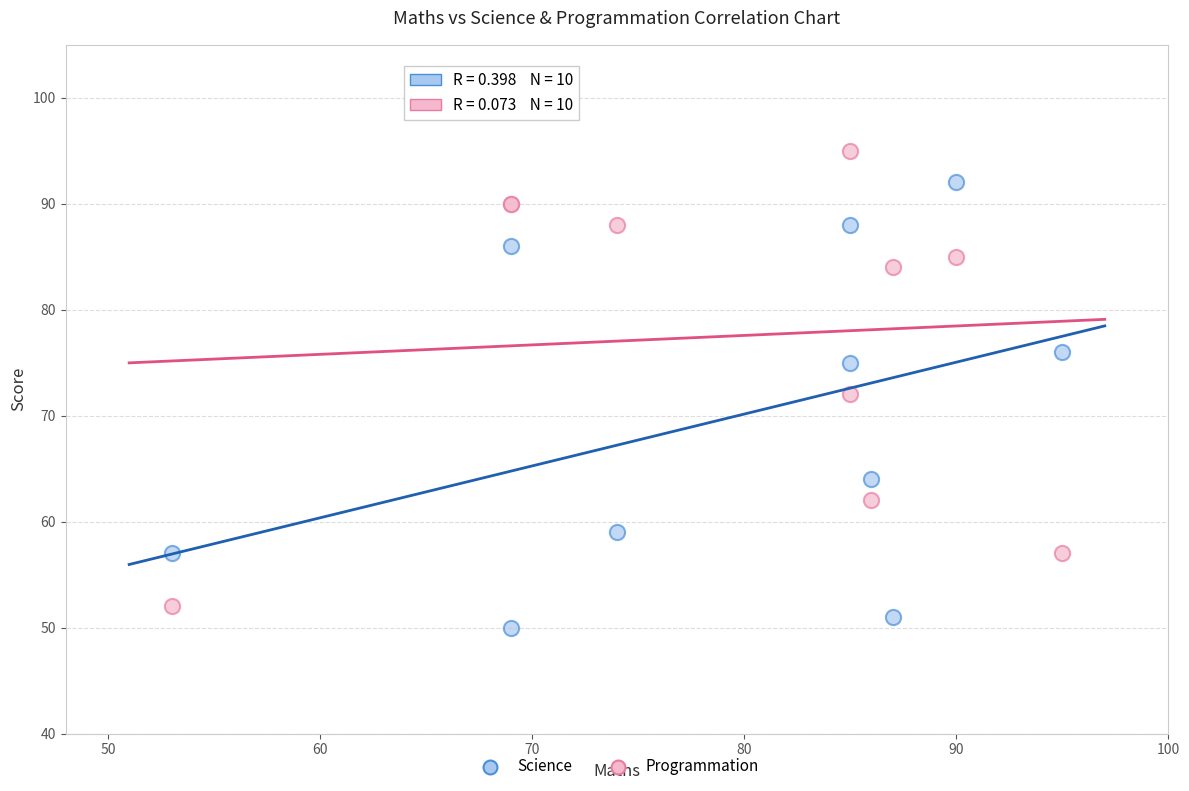

Which series reaches the minimum Y coordinate?

Science